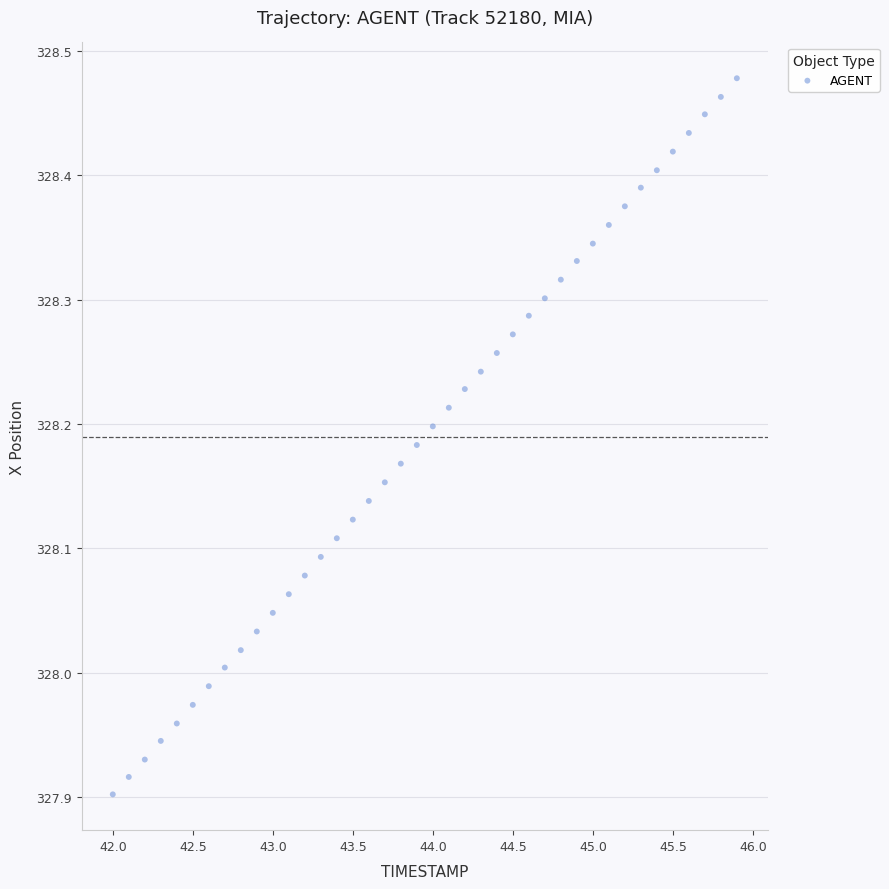

What is the range of Y values (max minus min)?

0.6